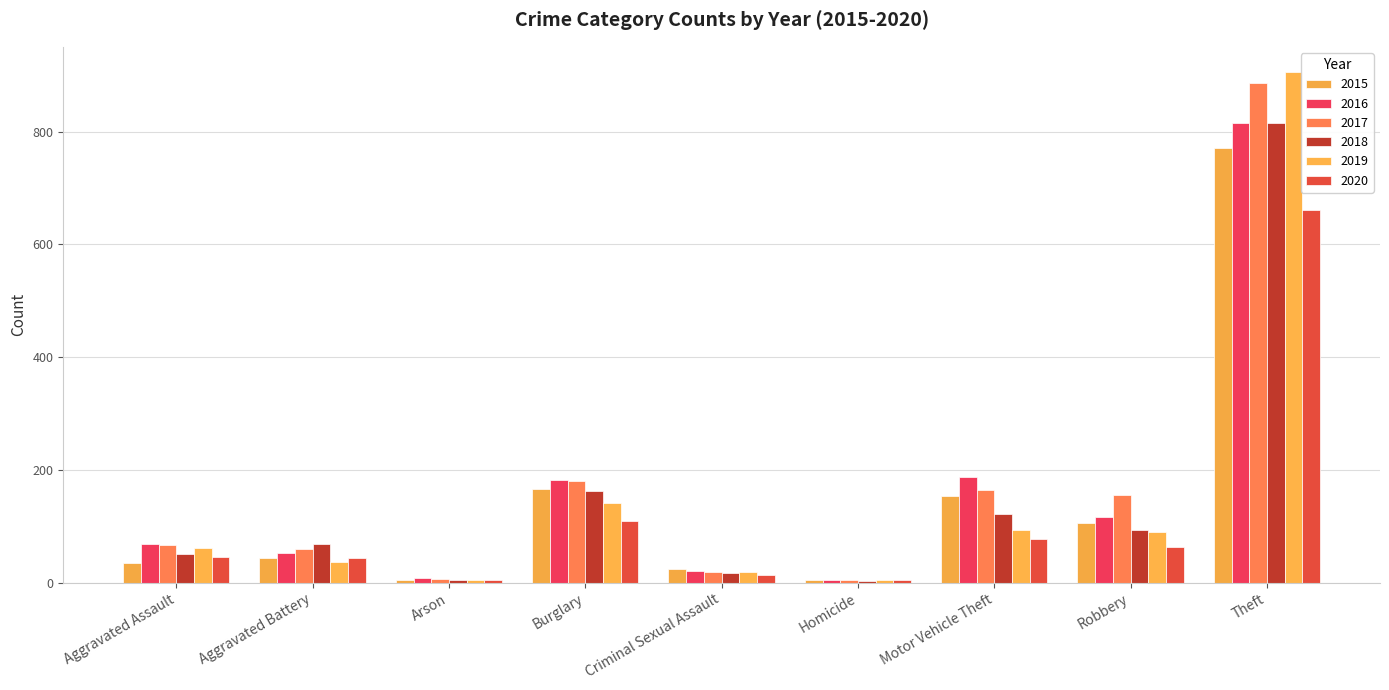

Are the bars horizontal?

No